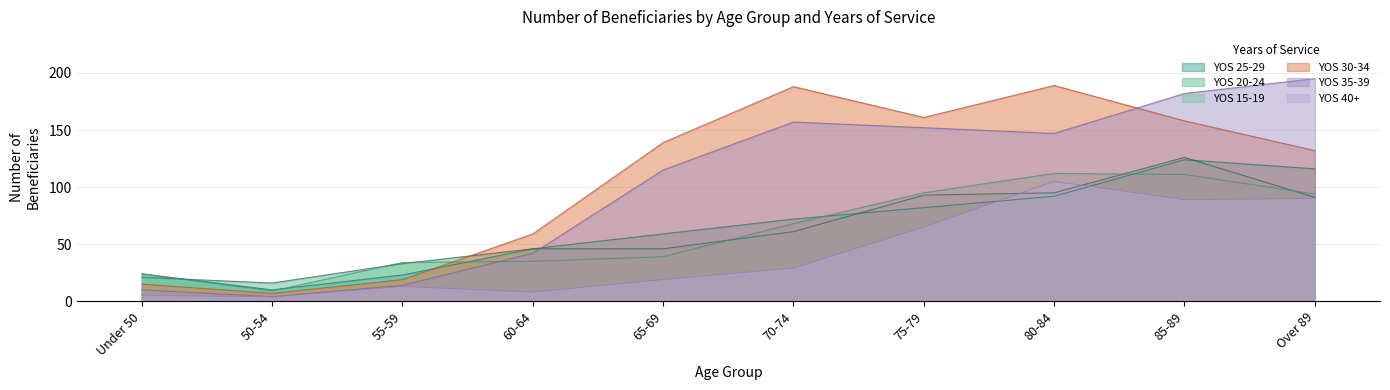

What is the label of the 3rd point from the left?

55-59